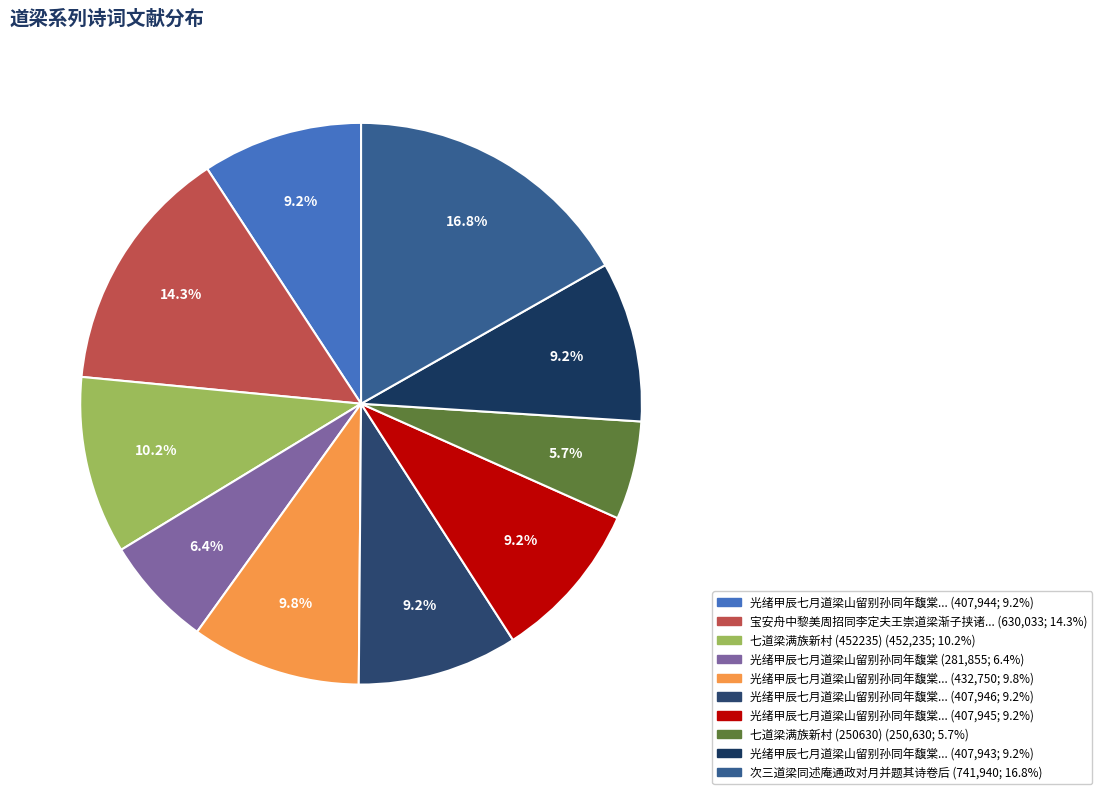

How many slices are in this pie chart?

10